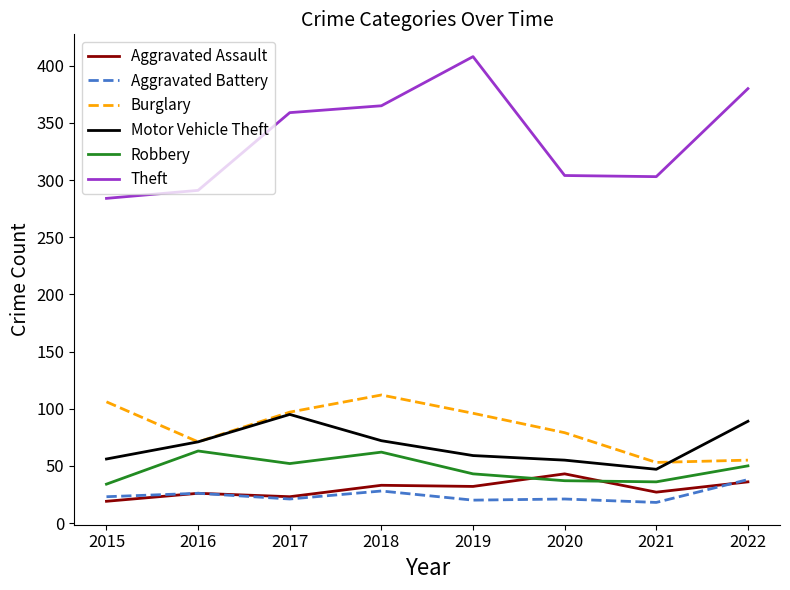

In Motor Vehicle Theft, how many points are lower than both neighbors (excluding endpoints)?

1